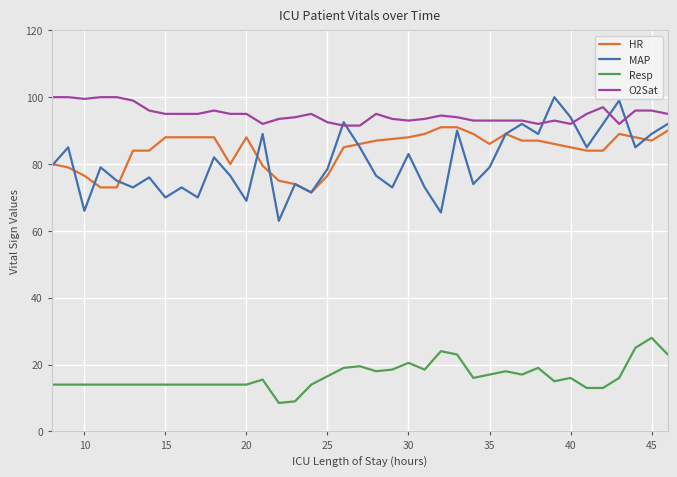

What is the greatest value displayed?

100.0